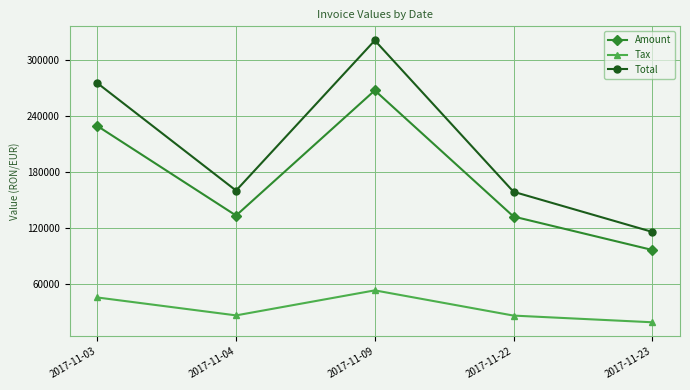

Is this an area chart (filled region under the line)?

No